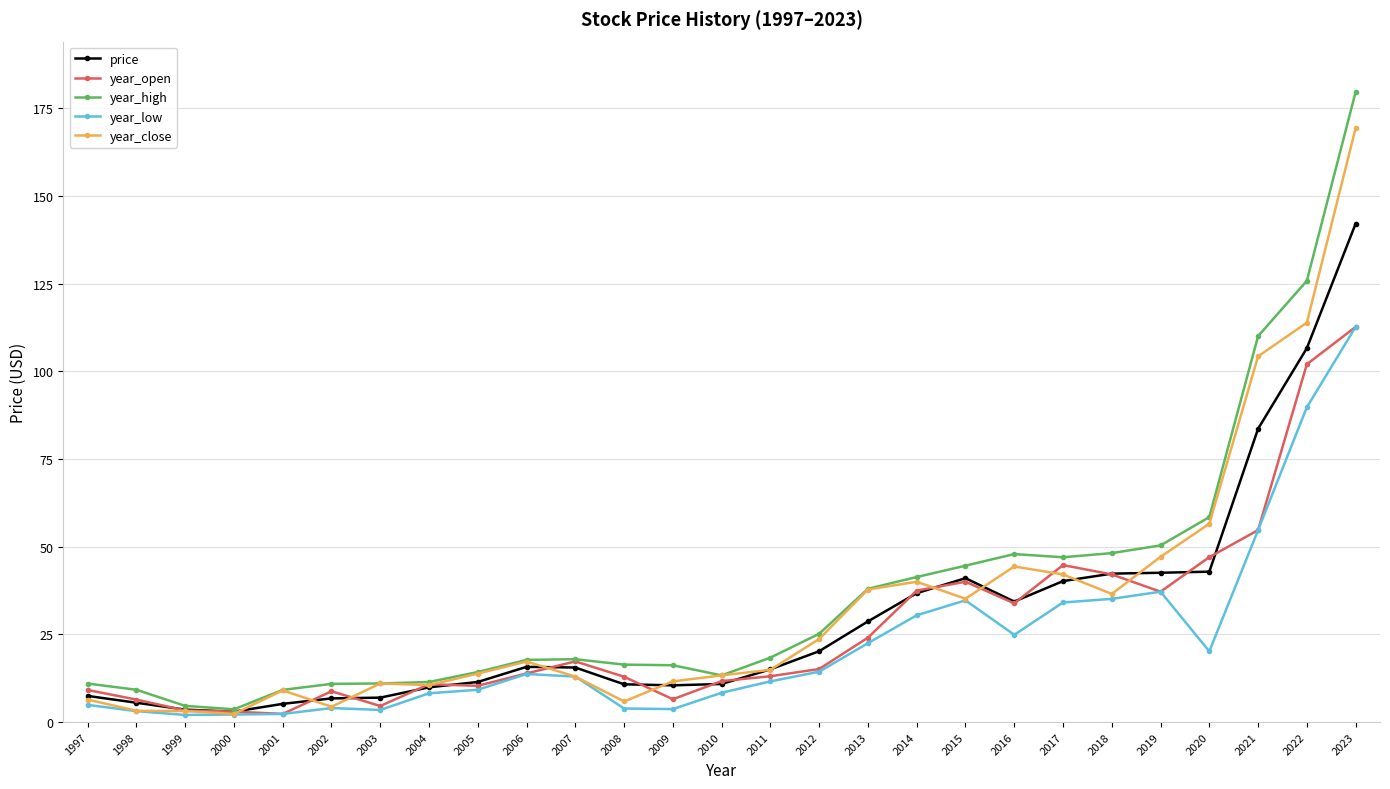

What are all the series names shown in the legend?

price, year_open, year_high, year_low, year_close